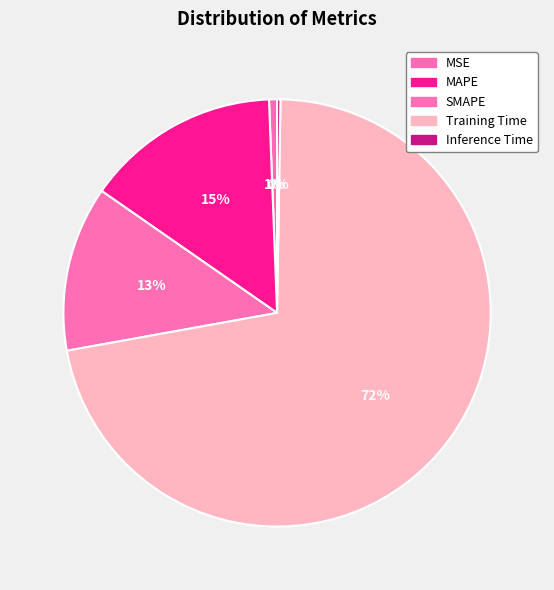

What is the change in value from MSE to MAPE?

+0.3